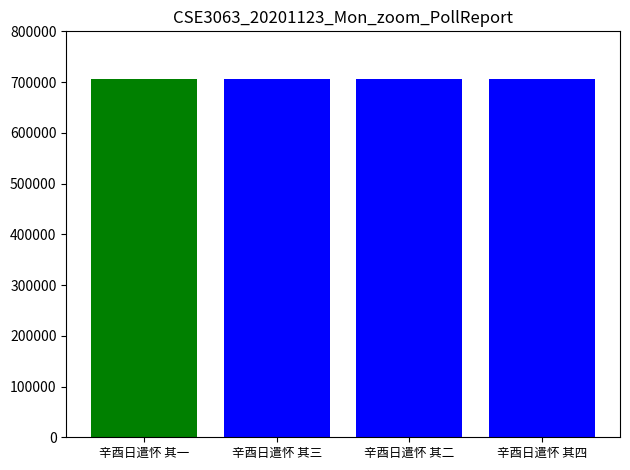

The value at 辛酉日遣怀 其三 is 706606. True or false?

True